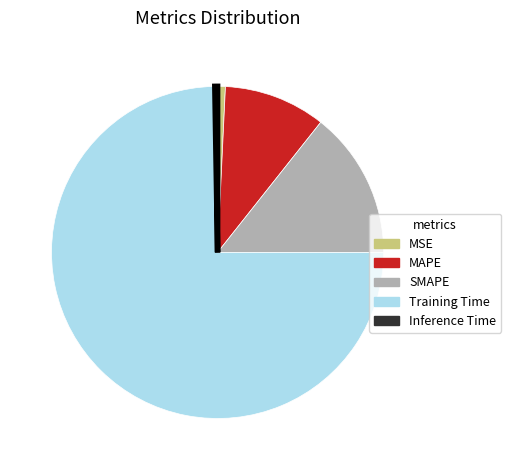

Does any single category account for the majority?

Yes